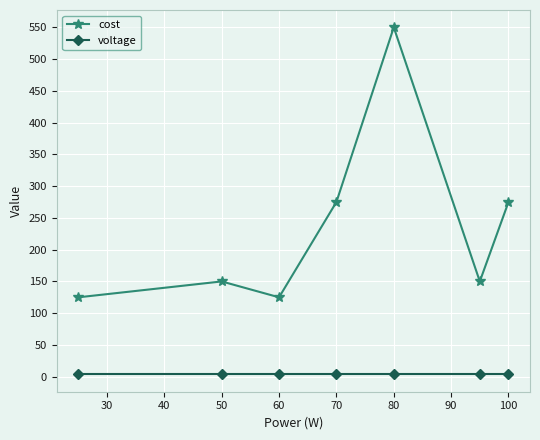

Which series has the largest total across all categories?

cost